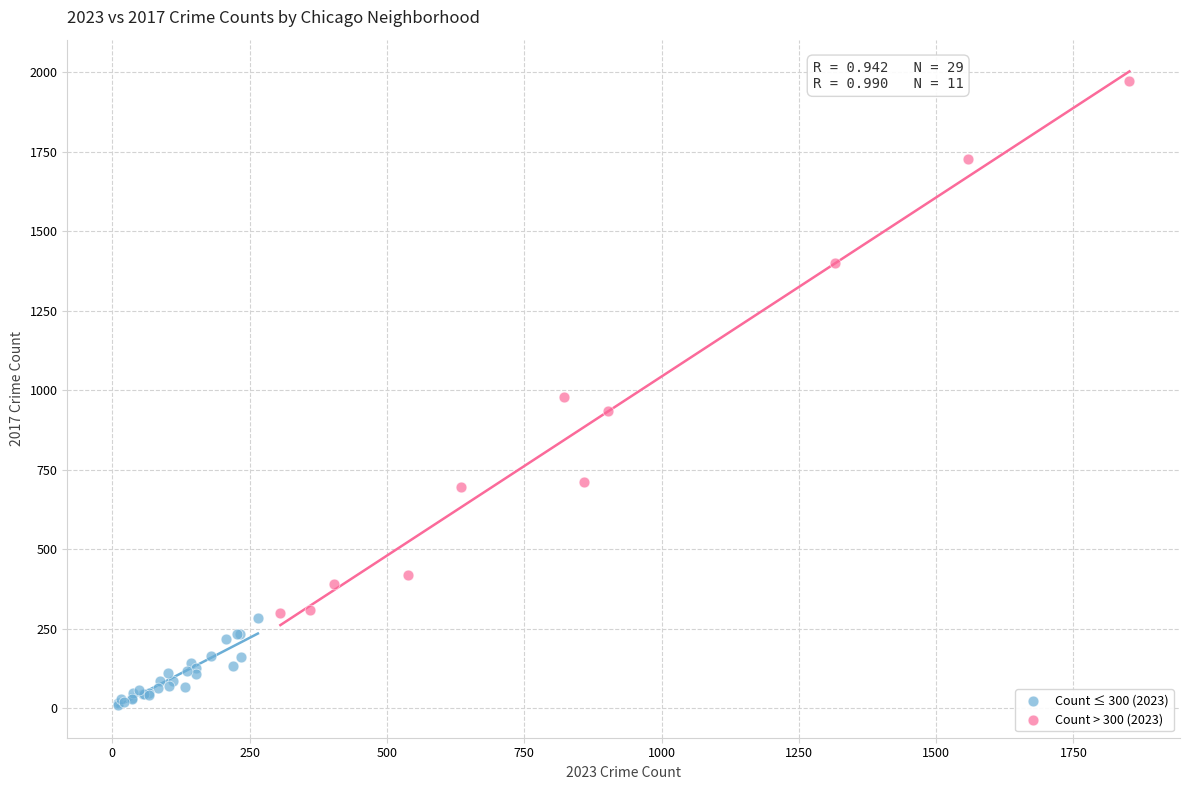

Which series contains the lowest Y value?

Count ≤ 300 (2023)